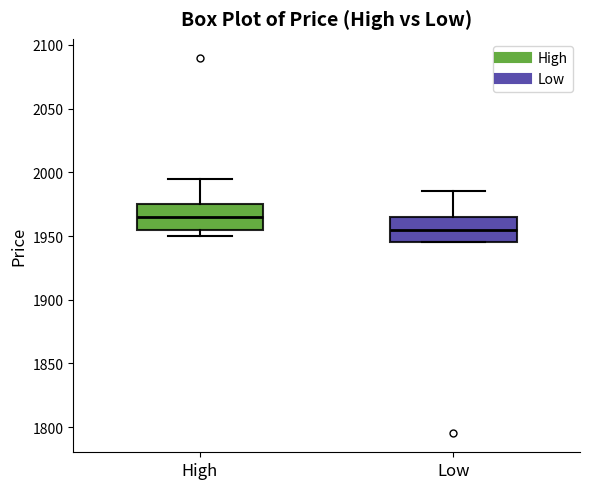

Reading left to right, read every box against the y-axis: the position of its median line, the range the box covers, and the ends of its whiskers. The values are not printed on the chart, so give them approximately, as read against the axis.

High: median 1965, box 1955 to 1975, whiskers 1950 to 1995
Low: median 1955, box 1945 to 1965, whiskers 1945 to 1985